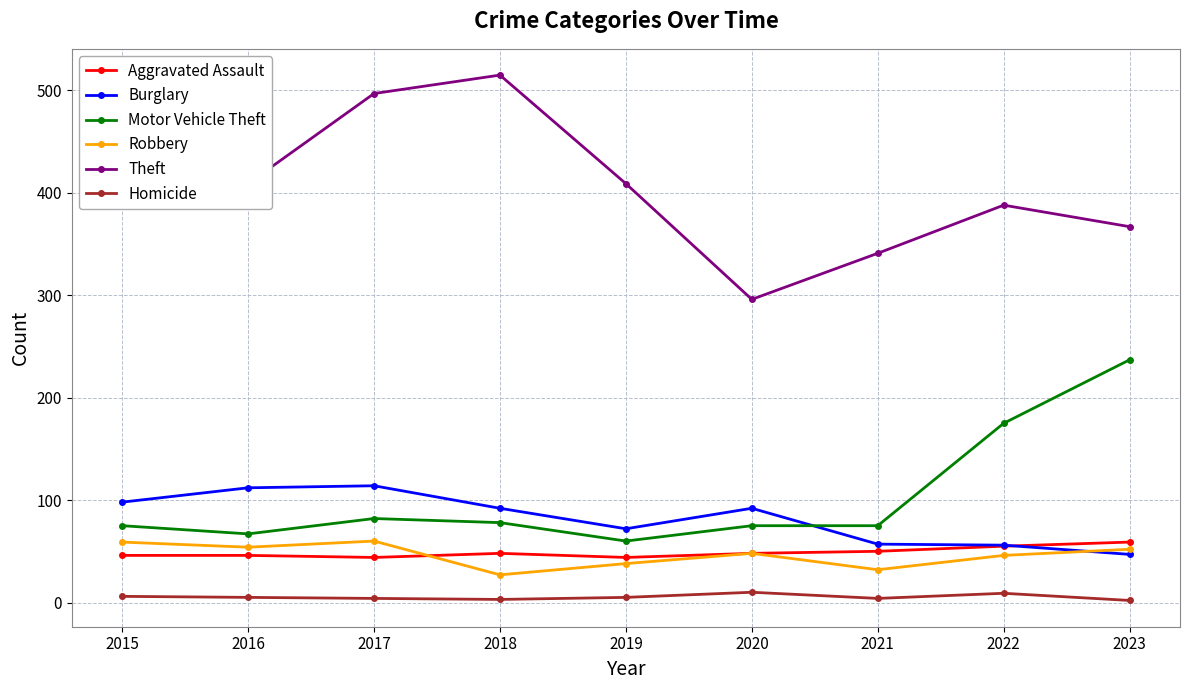

True or false: Burglary and Homicide cross at least once.

False